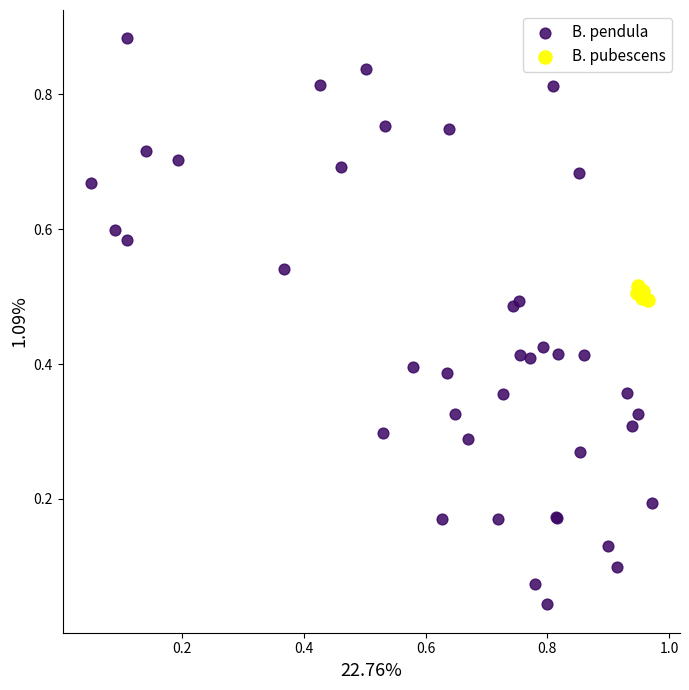

Which series reaches the minimum Y coordinate?

B. pendula